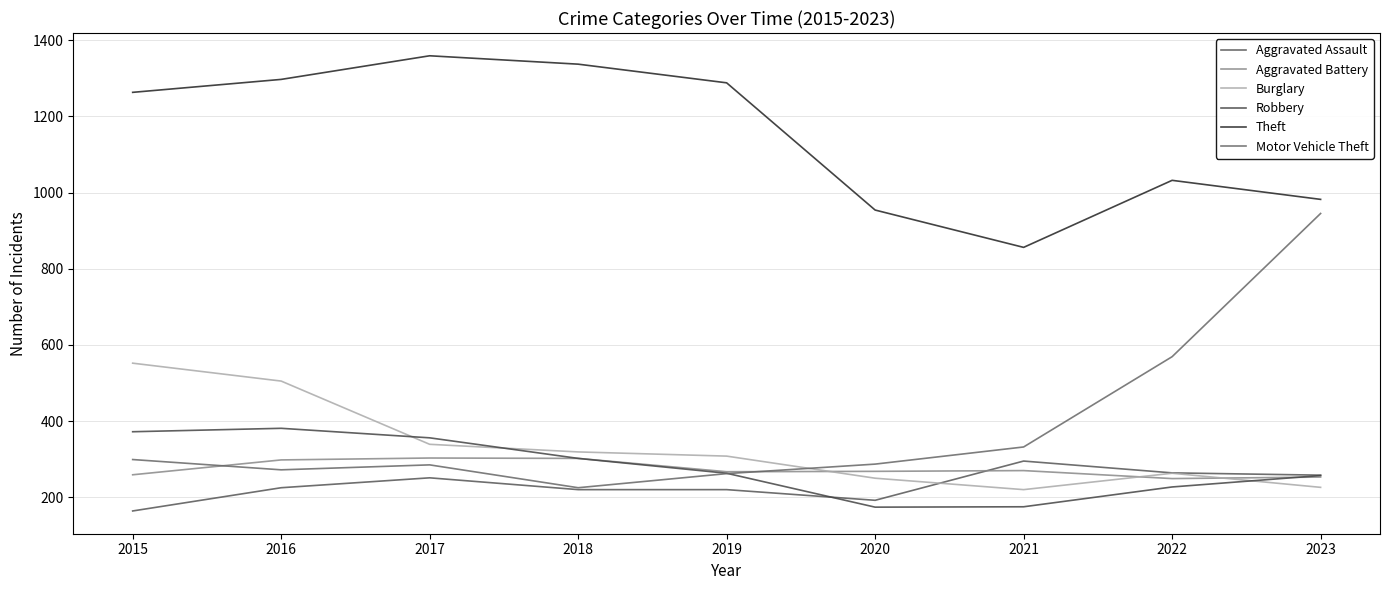

How many lines are shown in the chart?

6